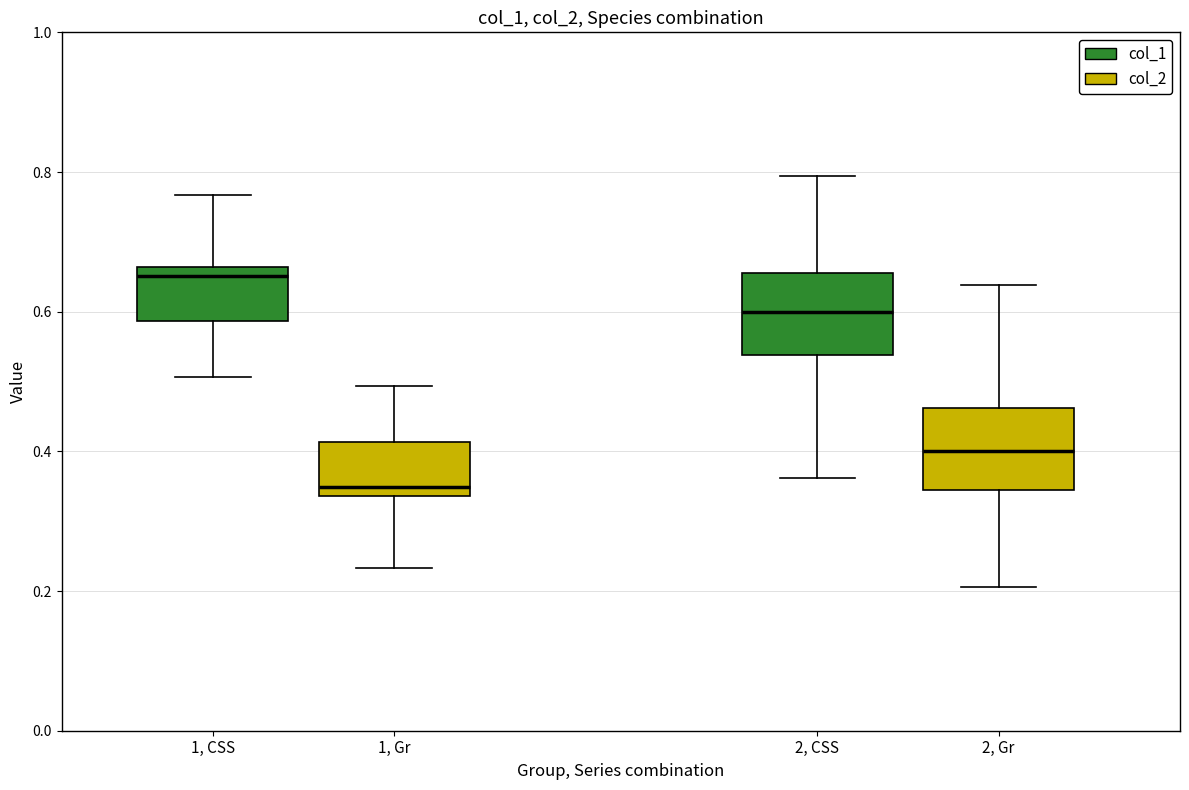

Which box has the lowest median line?

1, Gr